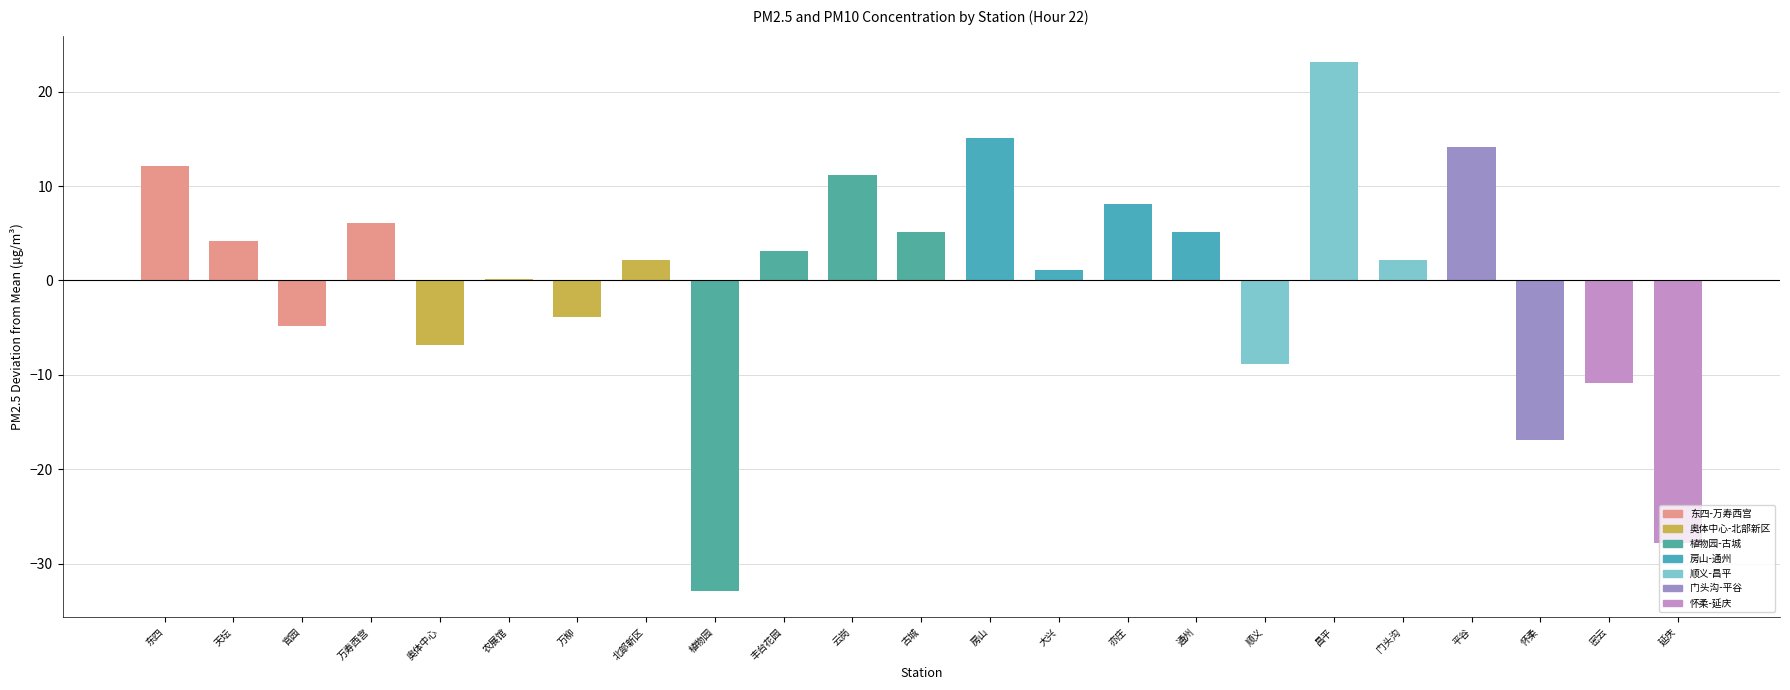

What is the greatest value displayed?

23.1